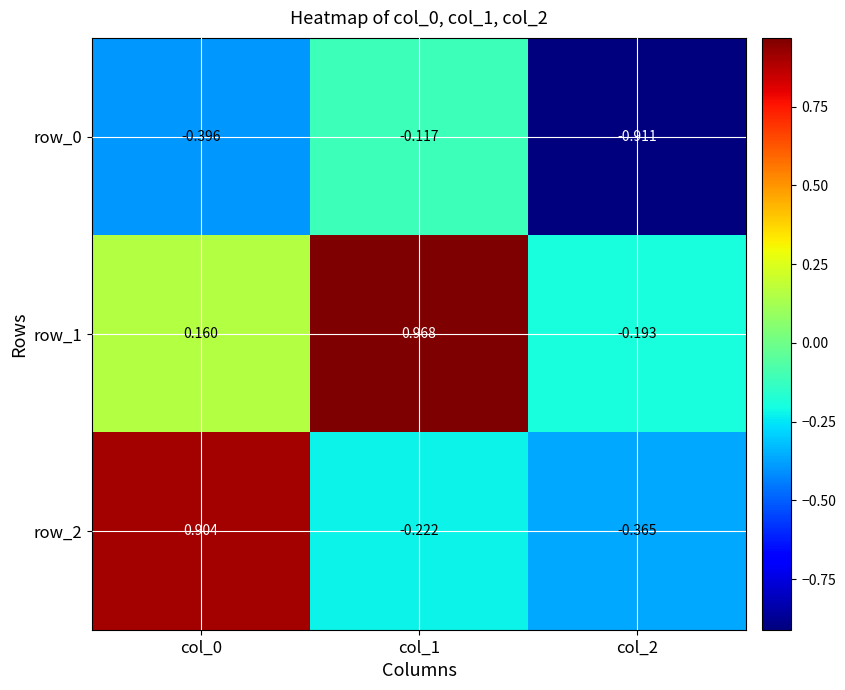

True or false: row_0 has a value of -0.4 at col_0.

True